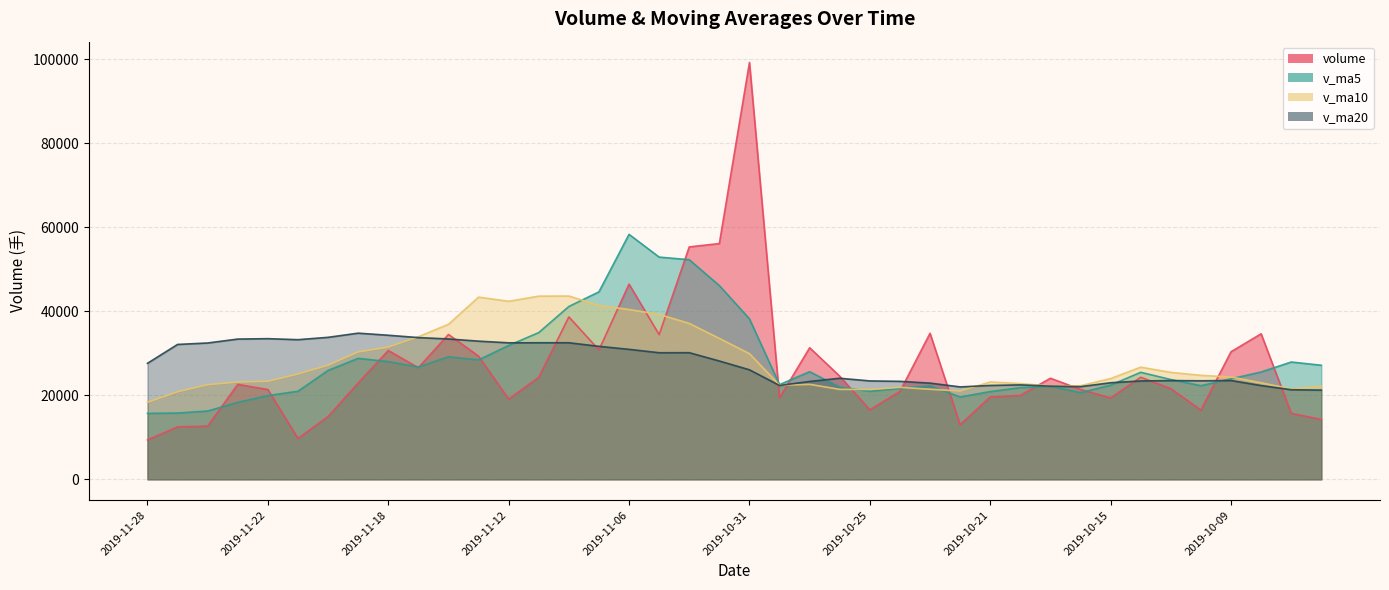

What is the difference between the maximum and minimum values in the v_ma5 series?

42591.4